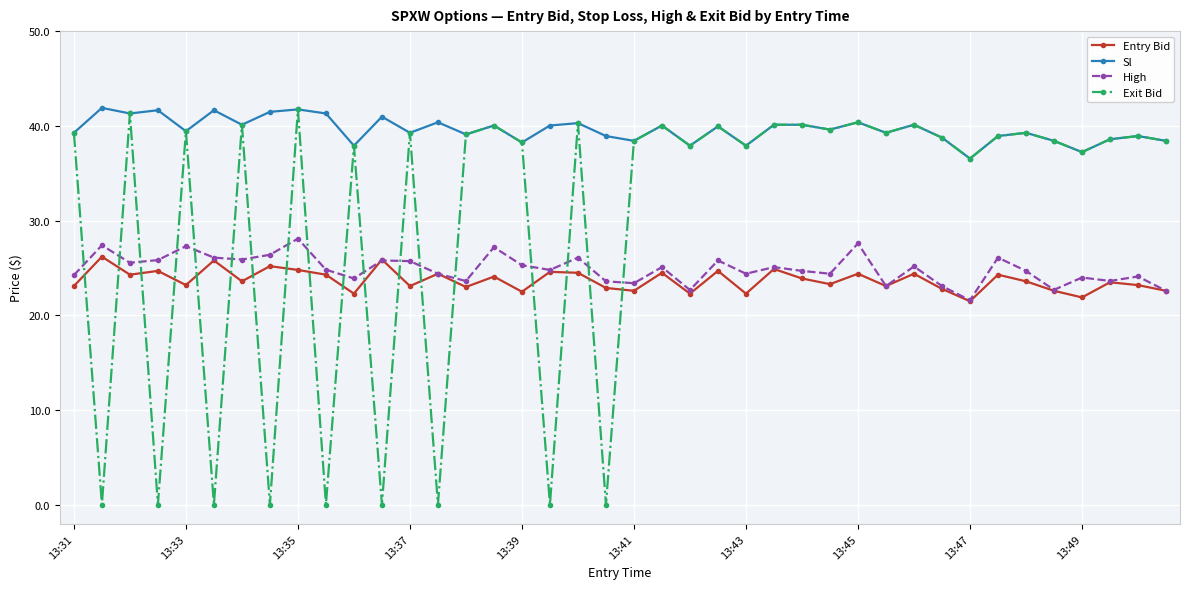

True or false: Sl and Entry Bid cross at least once.

False